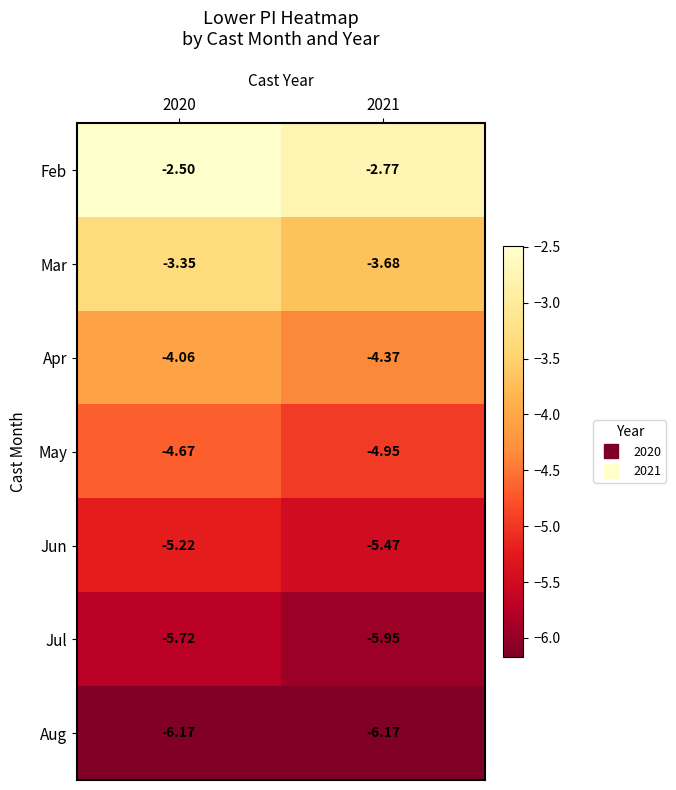

How many series are shown in this chart?

7